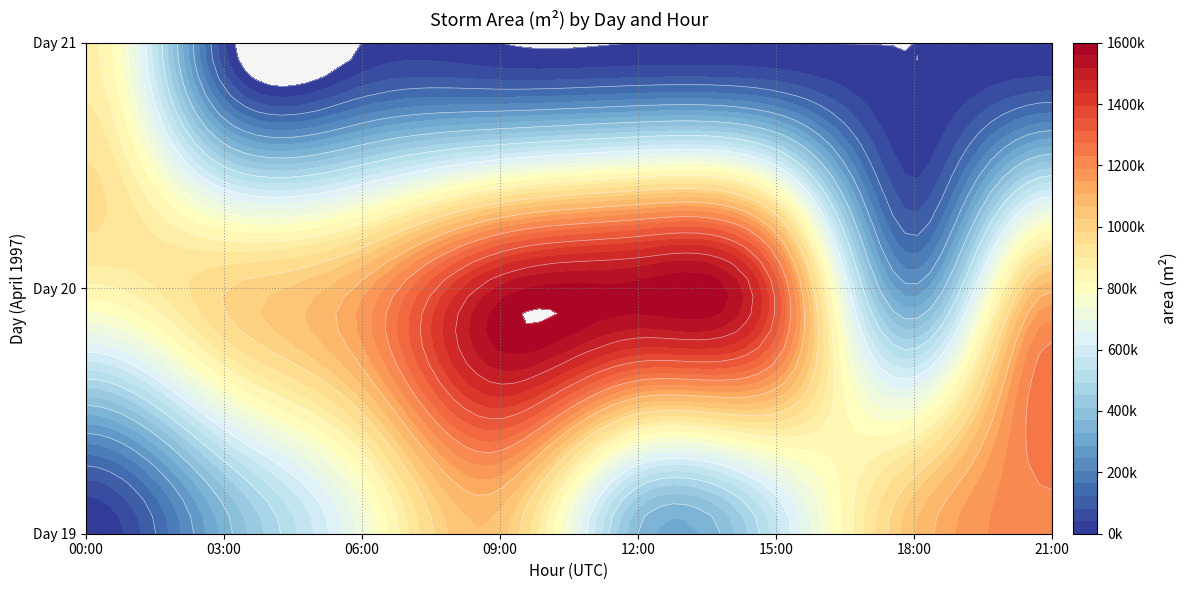

What is the maximum value for 20?

1572500